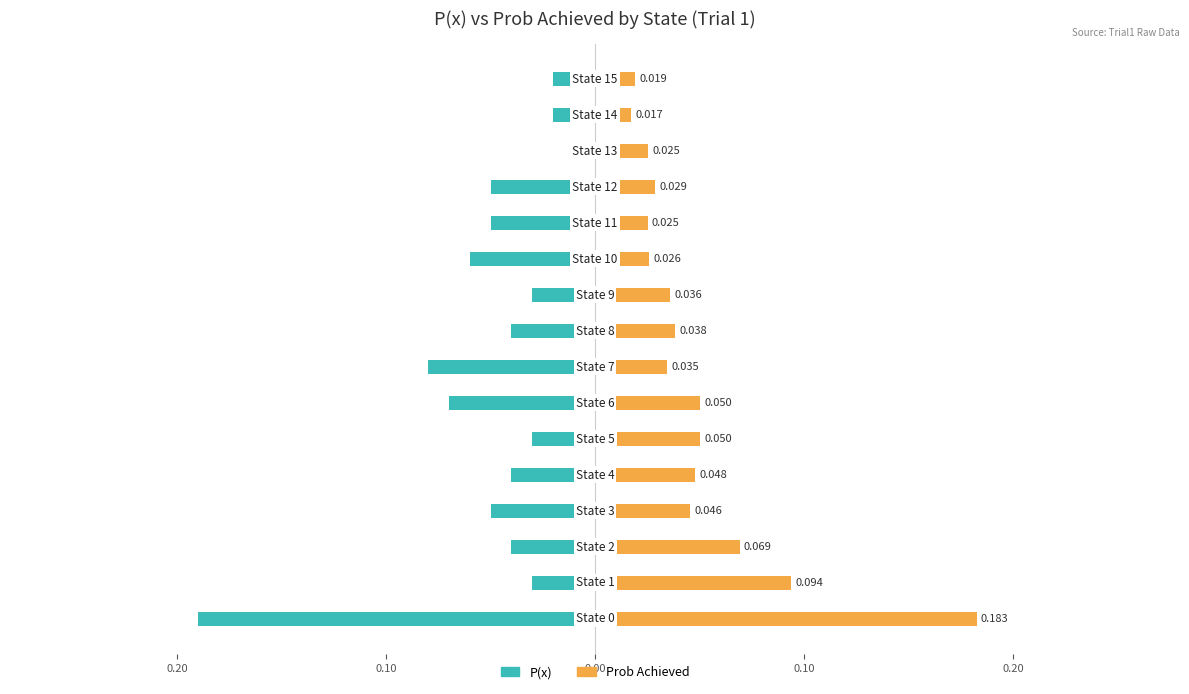

The P(x) series shows -0.0 at 13. True or false?

False